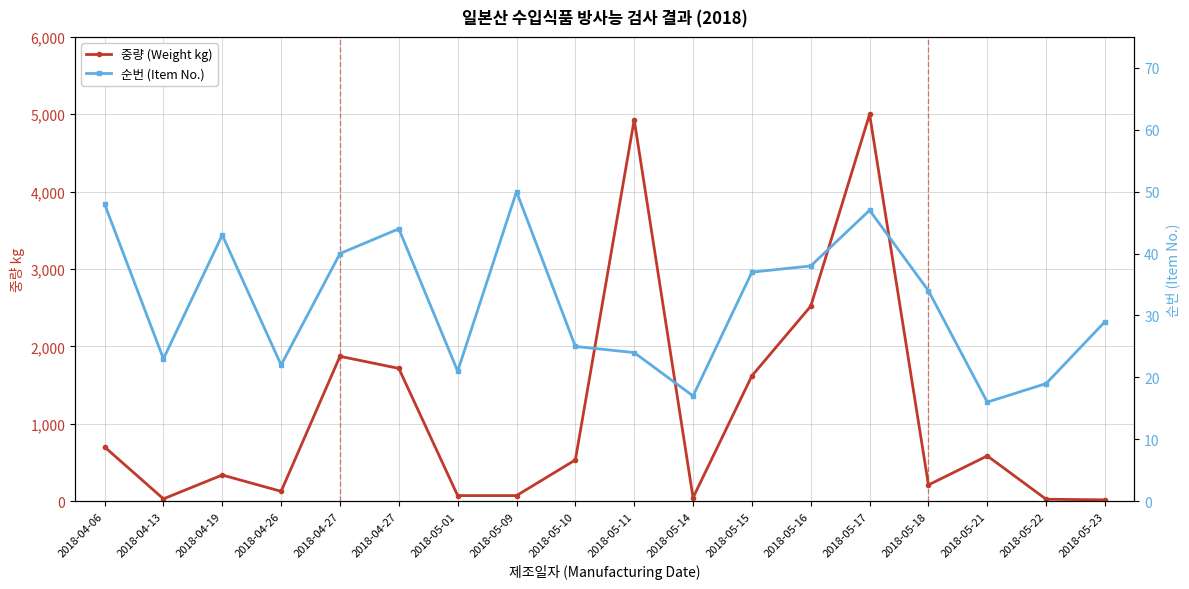

What is the label of the 3rd point from the right?

2018-05-21